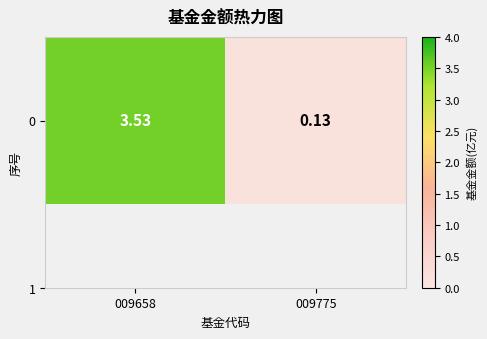

What is the difference between the maximum and minimum values?

3.4